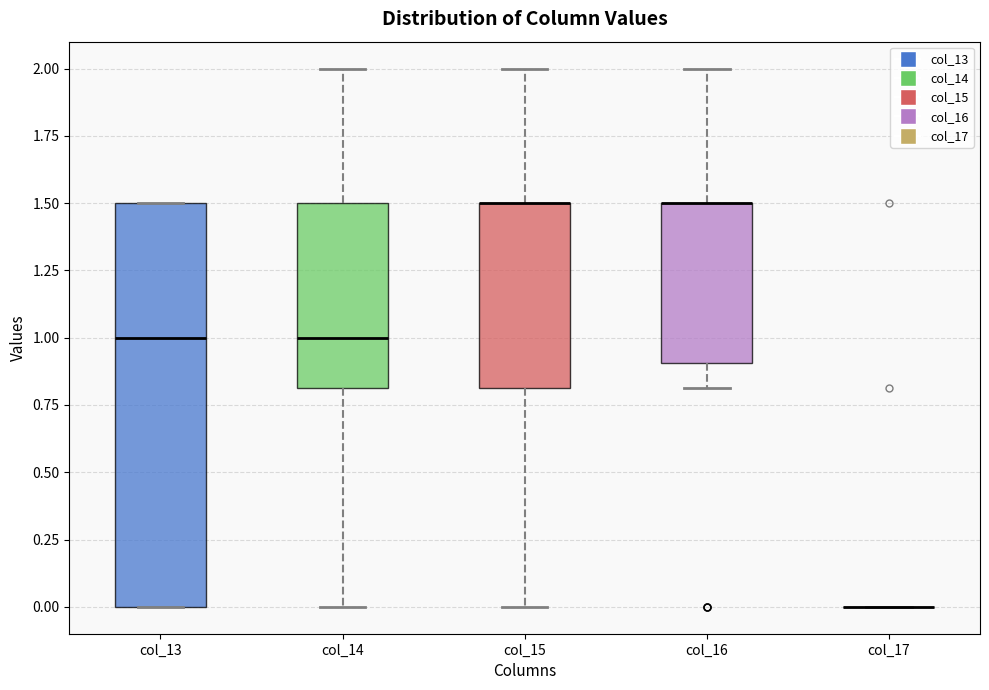

Which box is the tallest, from its lower edge to its upper edge?

col_13